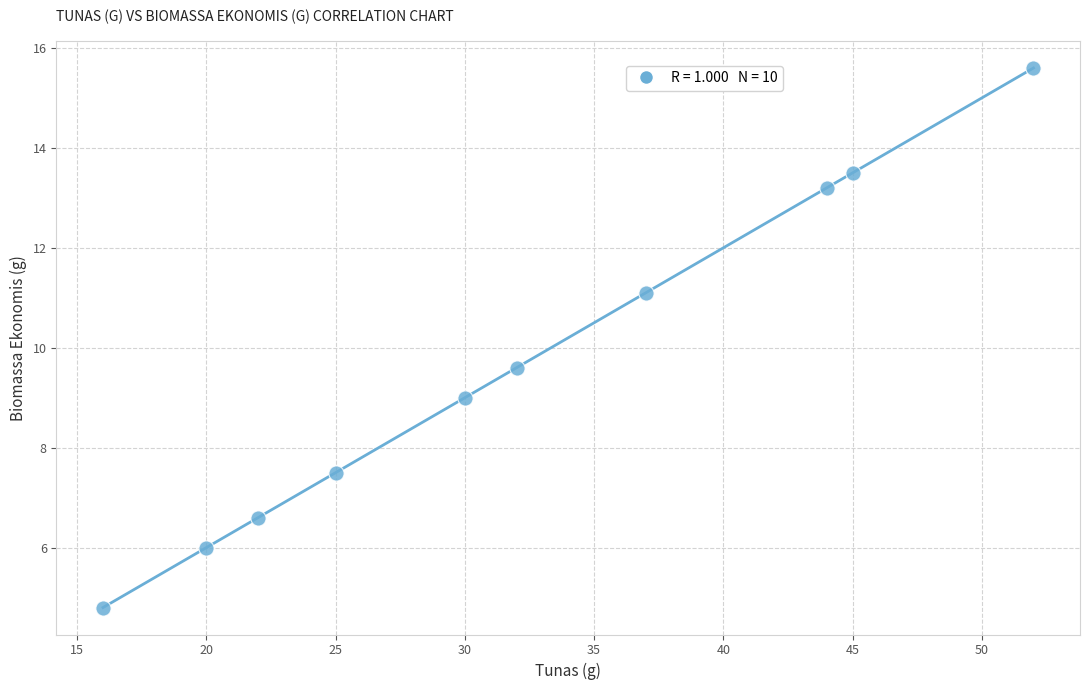

What Y value in the scatter plot is closest to 10?

9.6